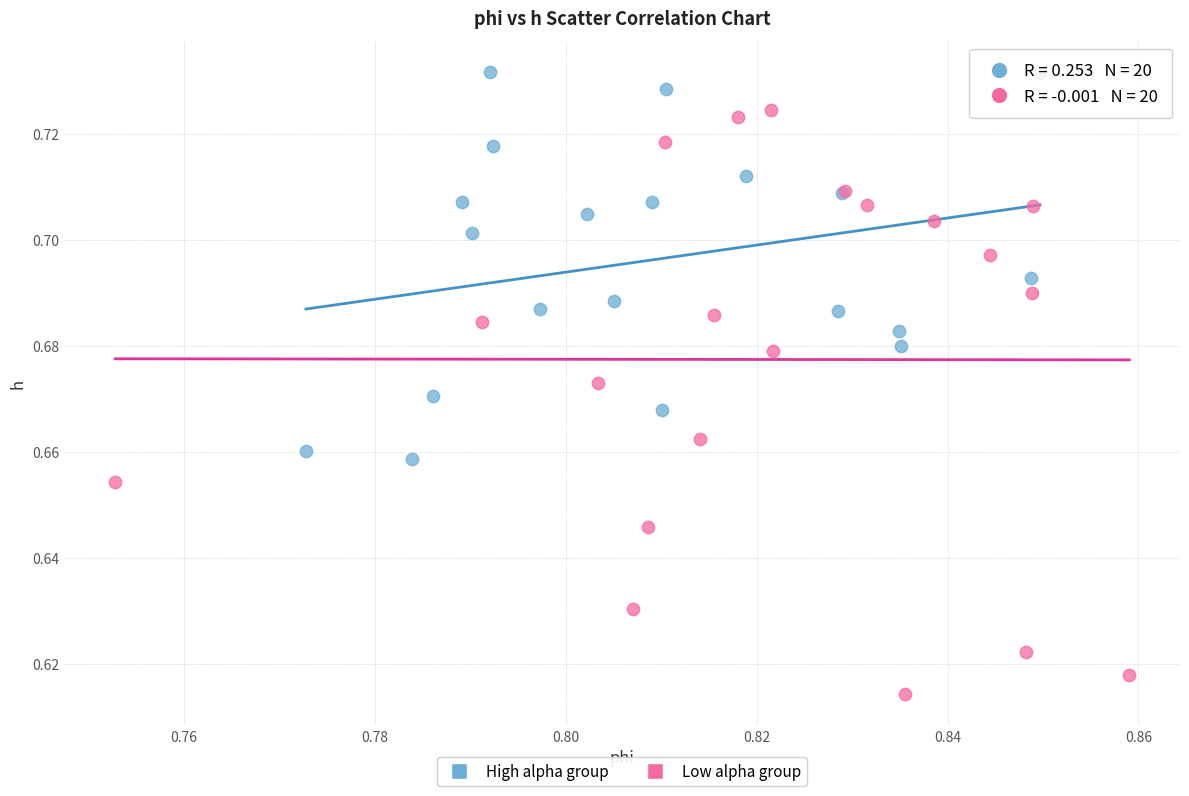

Which series contains the highest Y value?

High alpha group